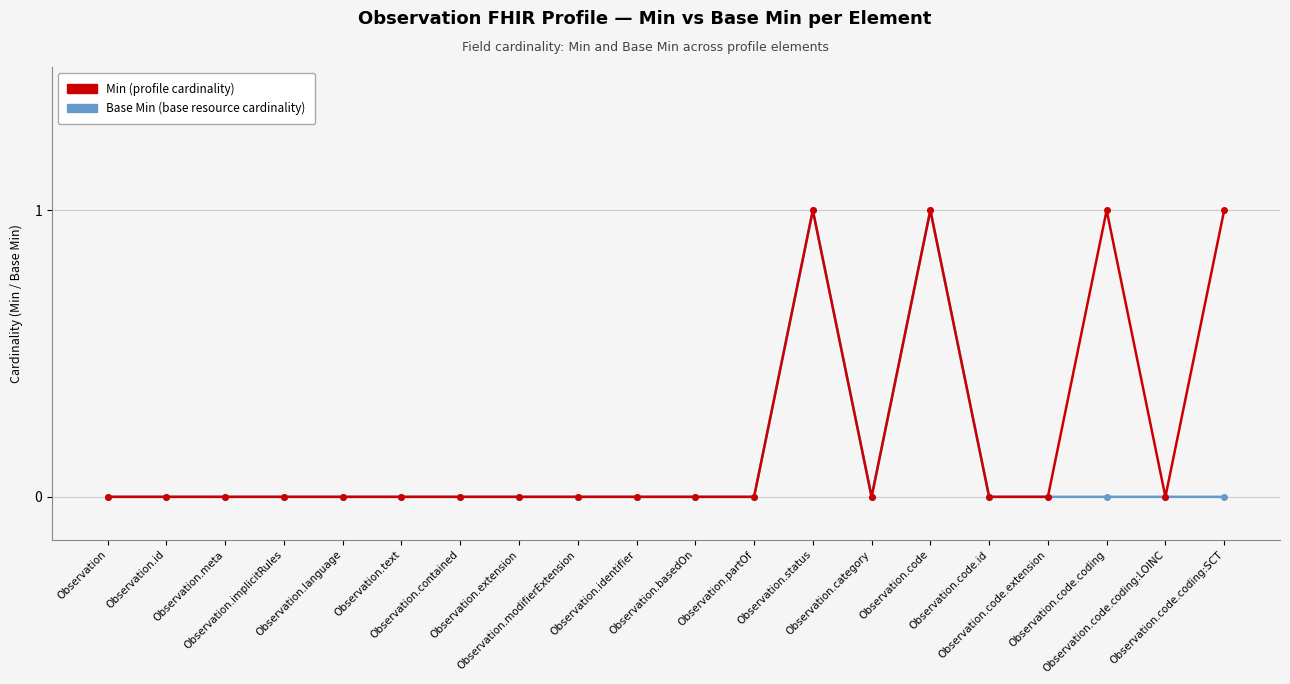

How many positive values does the Base Min series have?

2